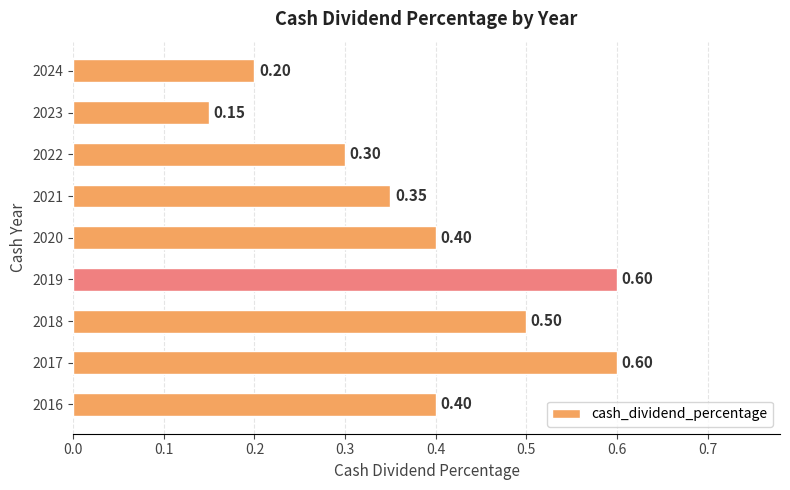

What is the average value?

0.4